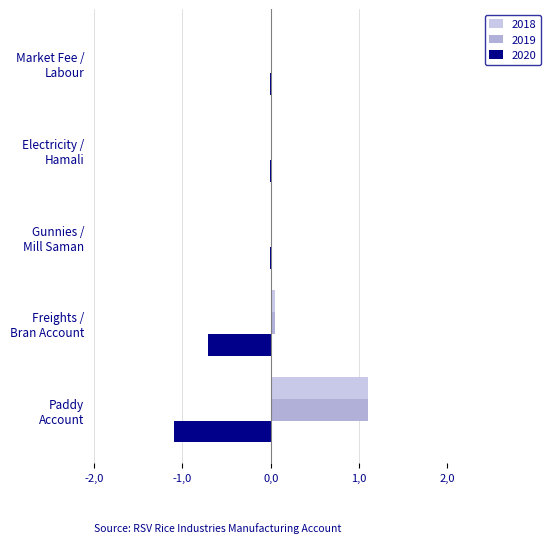

Reading left to right, list all the values displayed in this chart.

2018: Paddy
Account=1.1	Freights /
Bran Account=0.0	Gunnies /
Mill Saman=0.0	Electricity /
Hamali=0.0	Market Fee /
Labour=0.0
2019: Paddy
Account=1.1	Freights /
Bran Account=0.0	Gunnies /
Mill Saman=0.0	Electricity /
Hamali=0.0	Market Fee /
Labour=0.0
2020: Paddy
Account=-1.1	Freights /
Bran Account=-0.7	Gunnies /
Mill Saman=-0.0	Electricity /
Hamali=-0.0	Market Fee /
Labour=-0.0